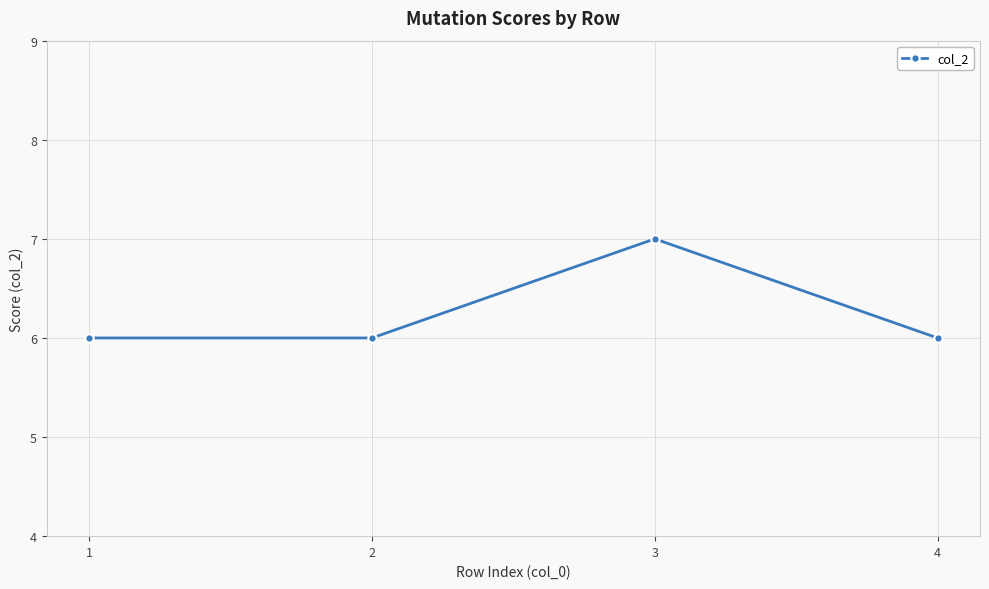

What is the sum of all values?

25